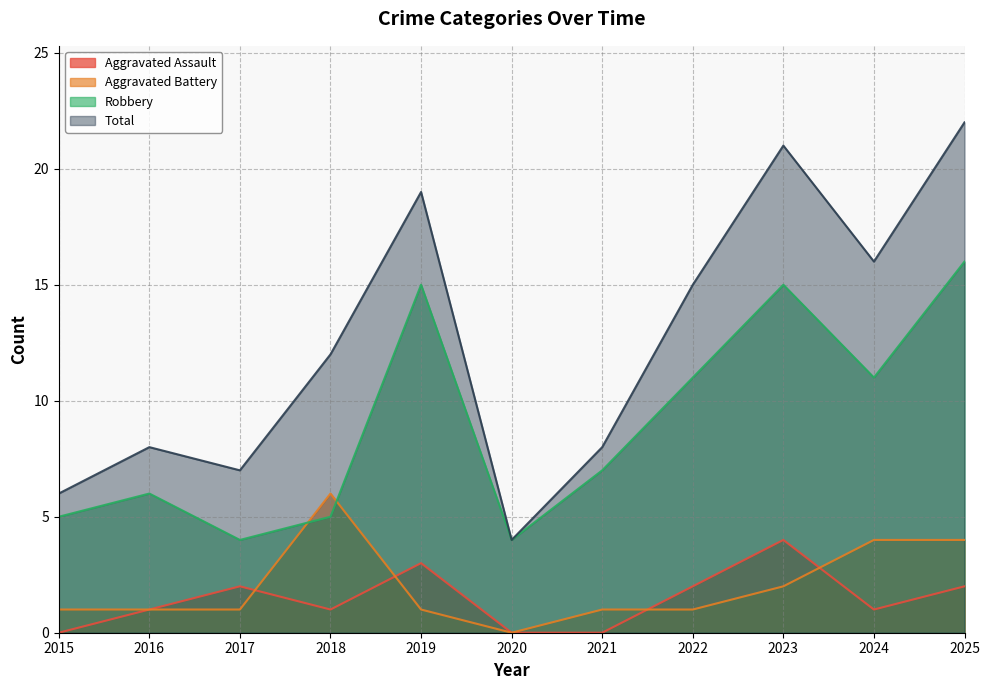

At which category is the sum across all series the highest?

2025